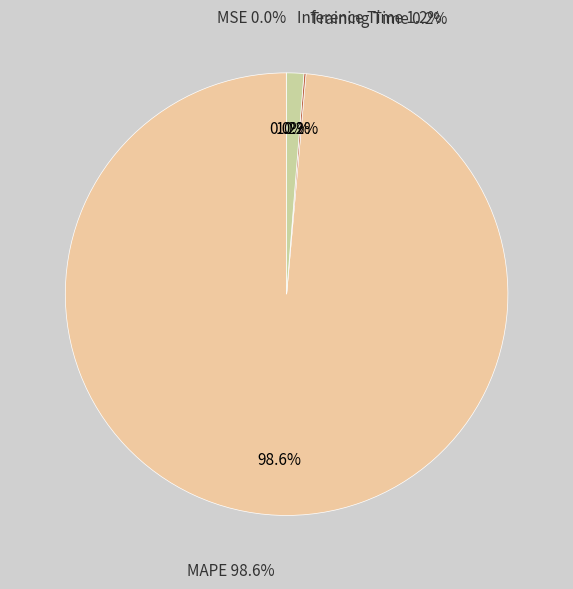

Which has a higher value, Training Time or Inference Time?

Inference Time